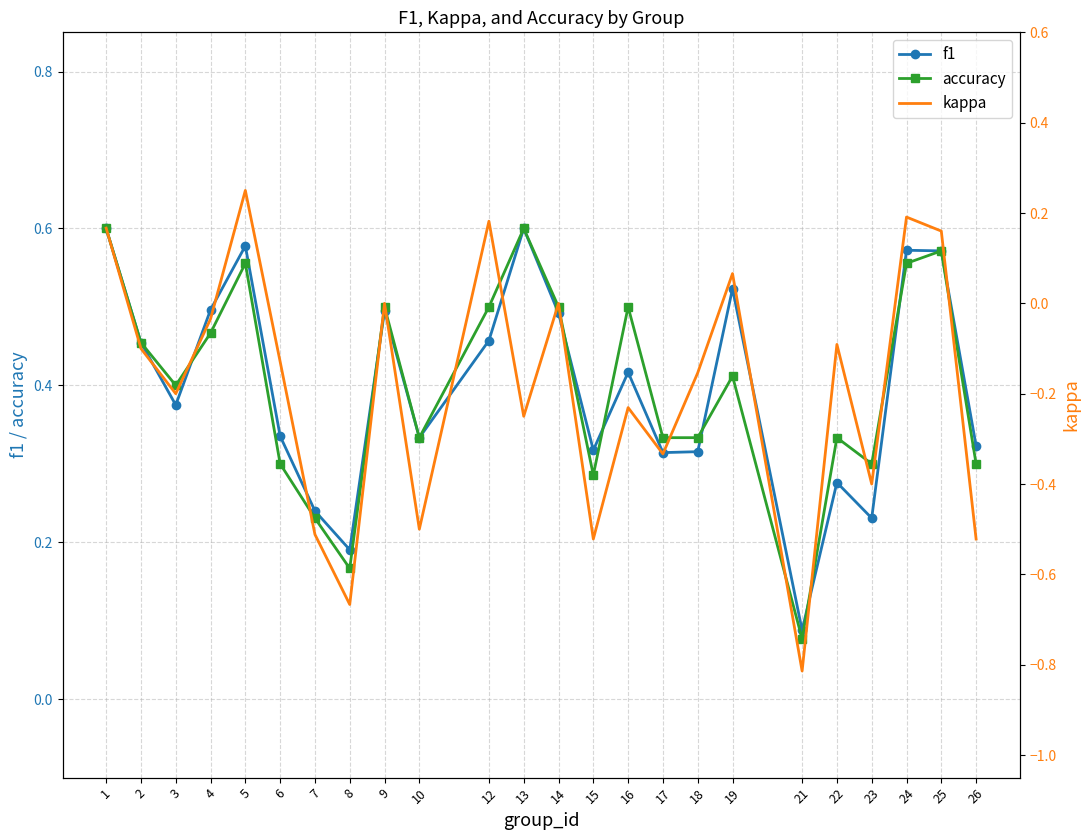

Which series has the largest range (max minus min)?

kappa